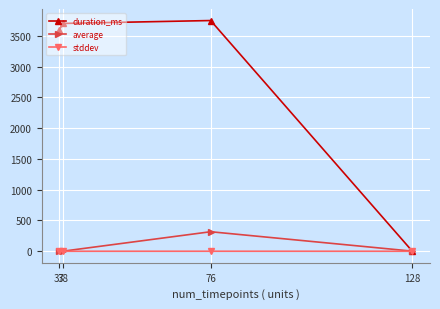

The value of average at 76 is 317.4. True or false?

True